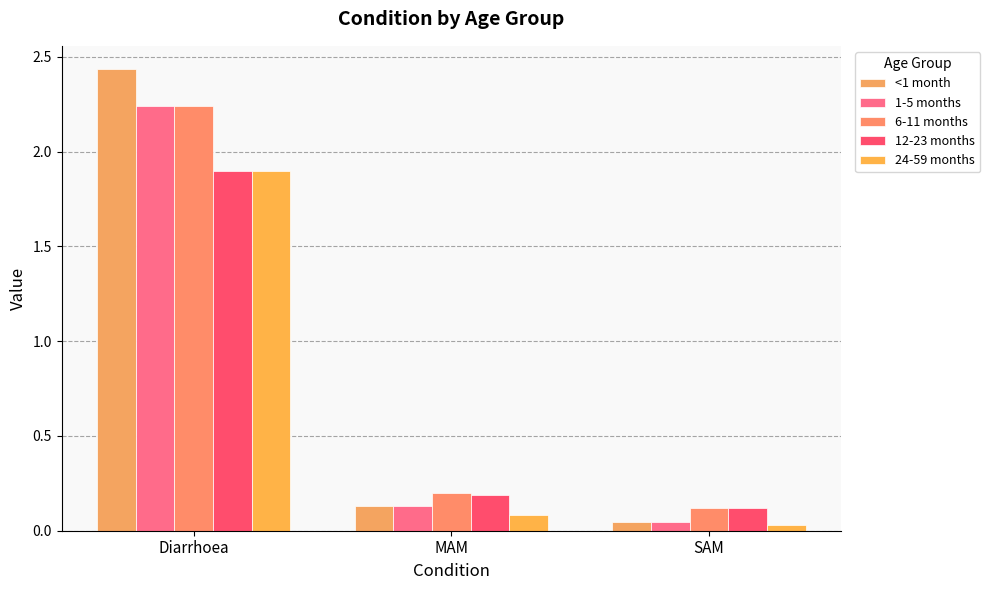

What is the approximate value of 1-5 months at MAM?

0.1